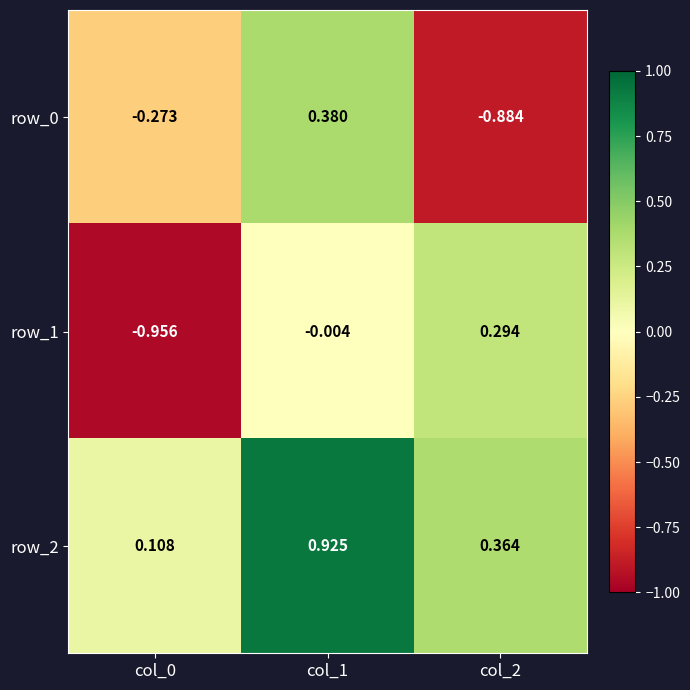

Is the value of row_2 at col_2 greater than the value of row_0 at col_1?

No